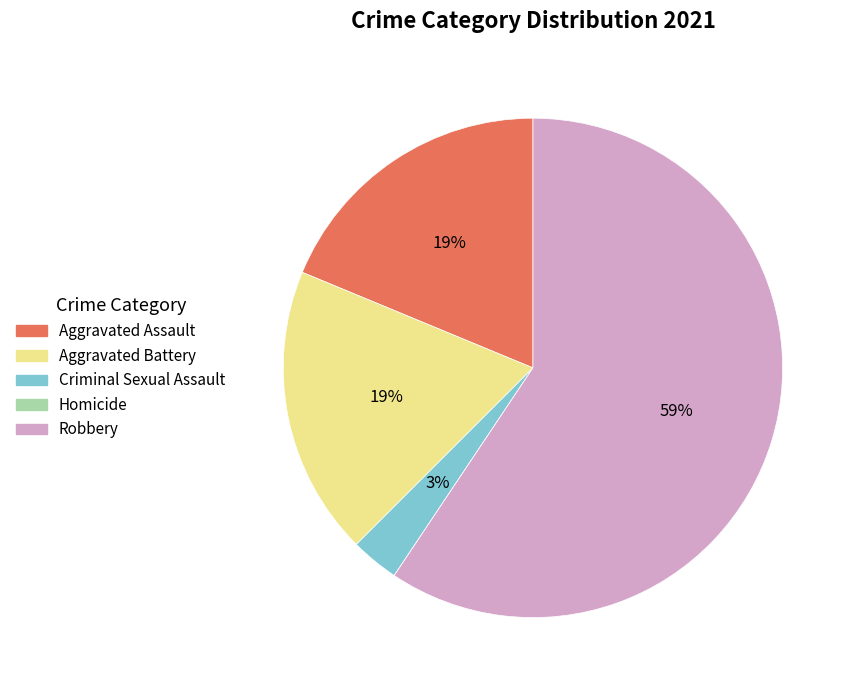

Which has a higher value, Criminal Sexual Assault or Robbery?

Robbery